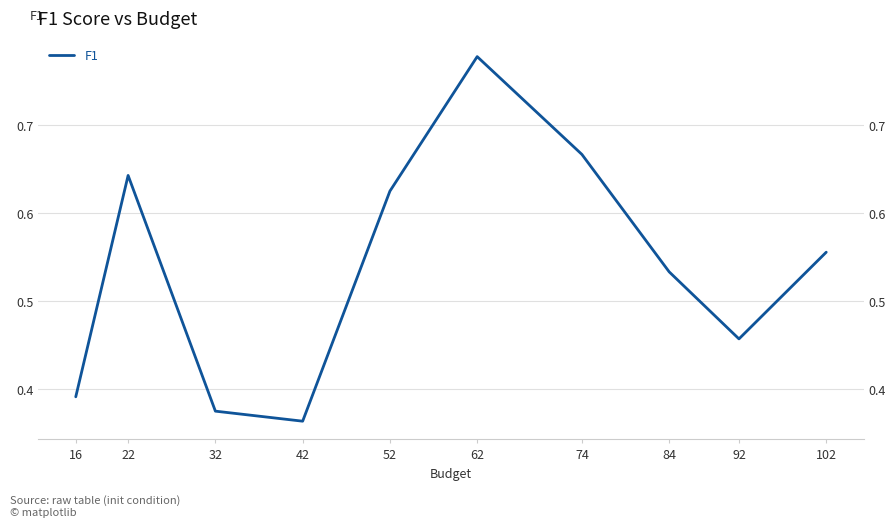

How many lines are shown in the chart?

1